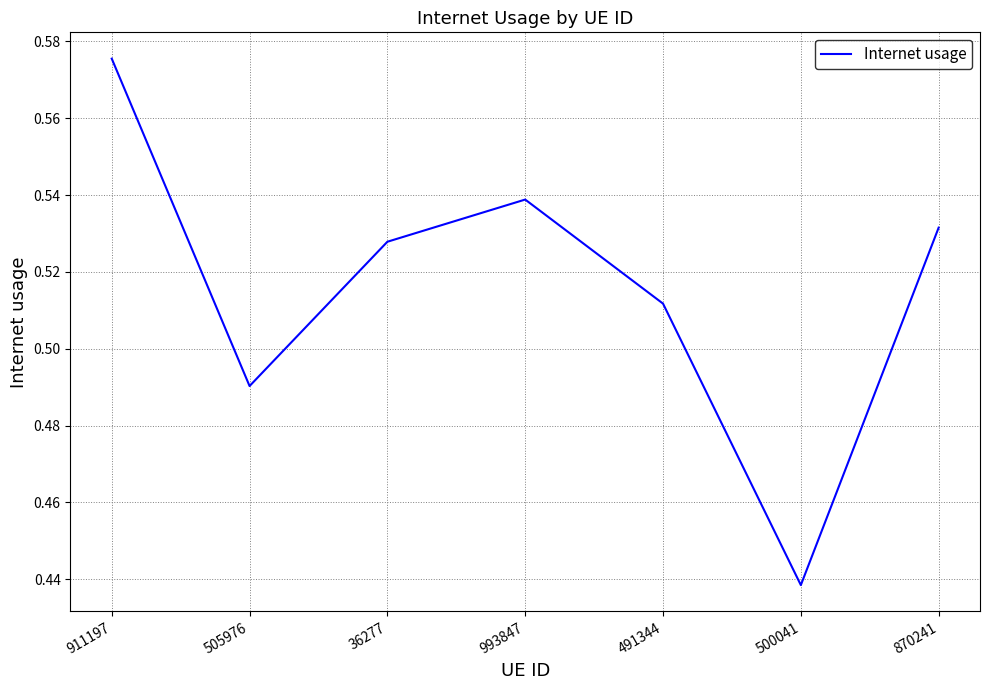

How many series are shown in this chart?

1